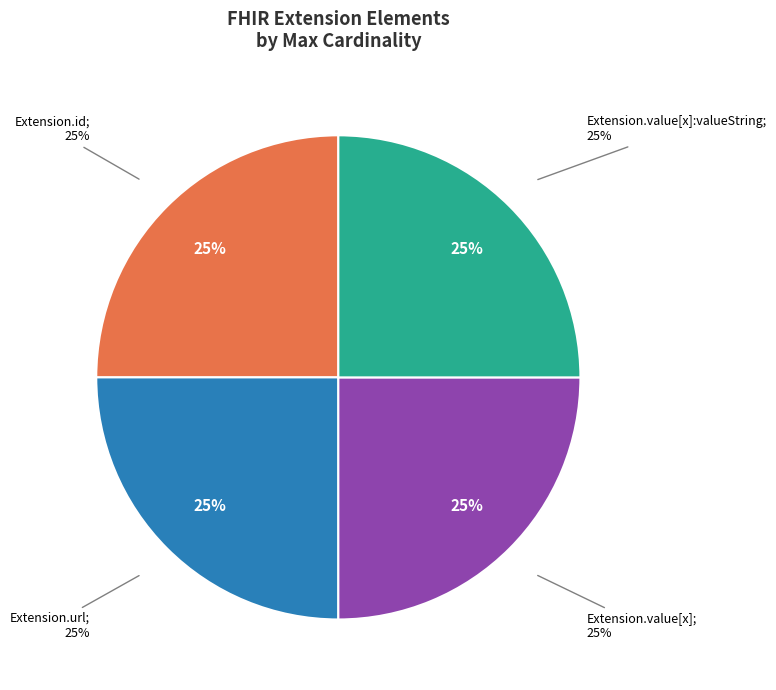

What is the largest slice in the pie chart?

Extension.value[x]